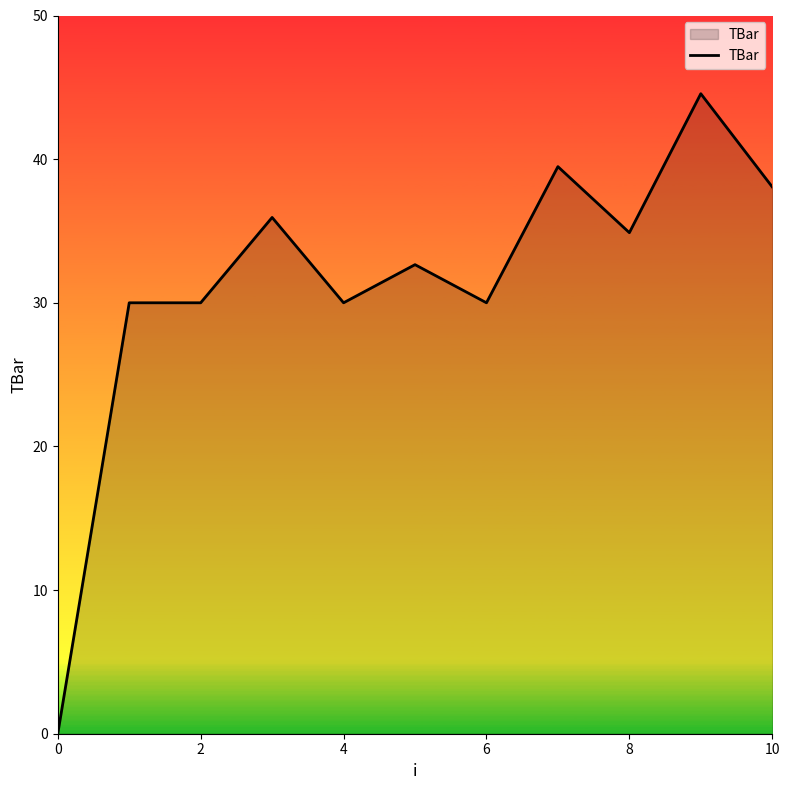

What is the maximum value shown in the chart?

44.6